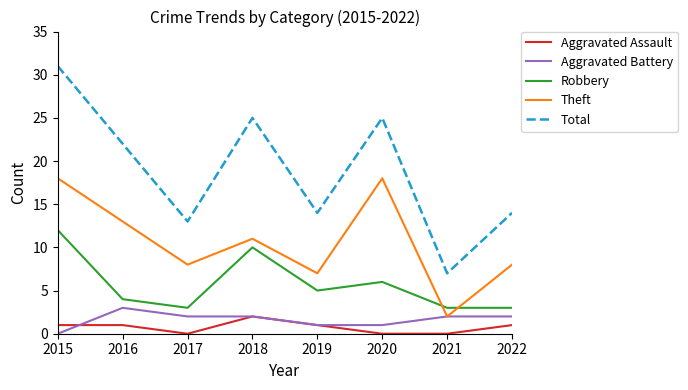

At how many categories does at least one series exceed 24?

3